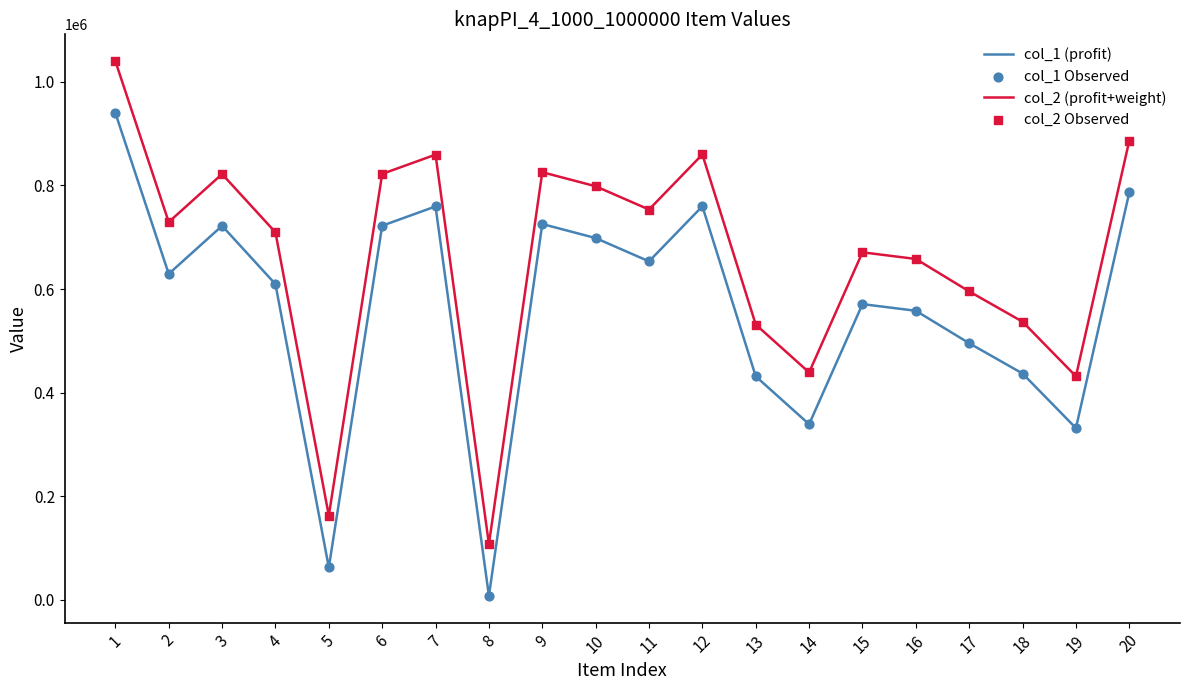

List the series in order of their peak value, lowest first.

col_1 (profit), col_2 (profit+weight)